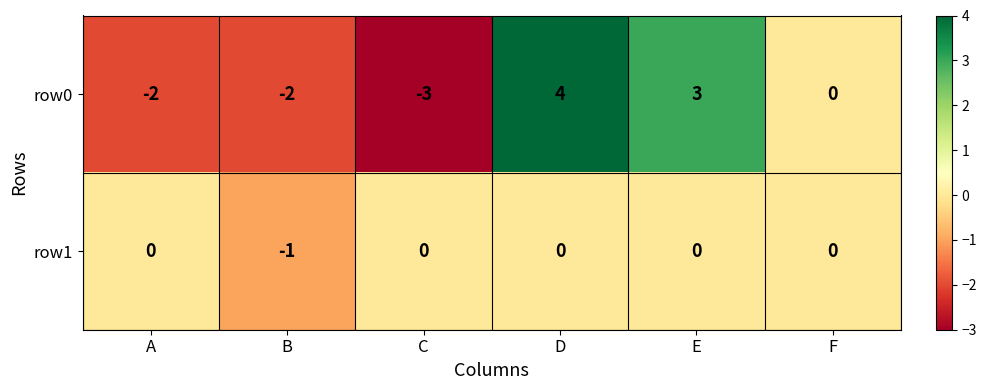

What is the smallest value displayed?

-3